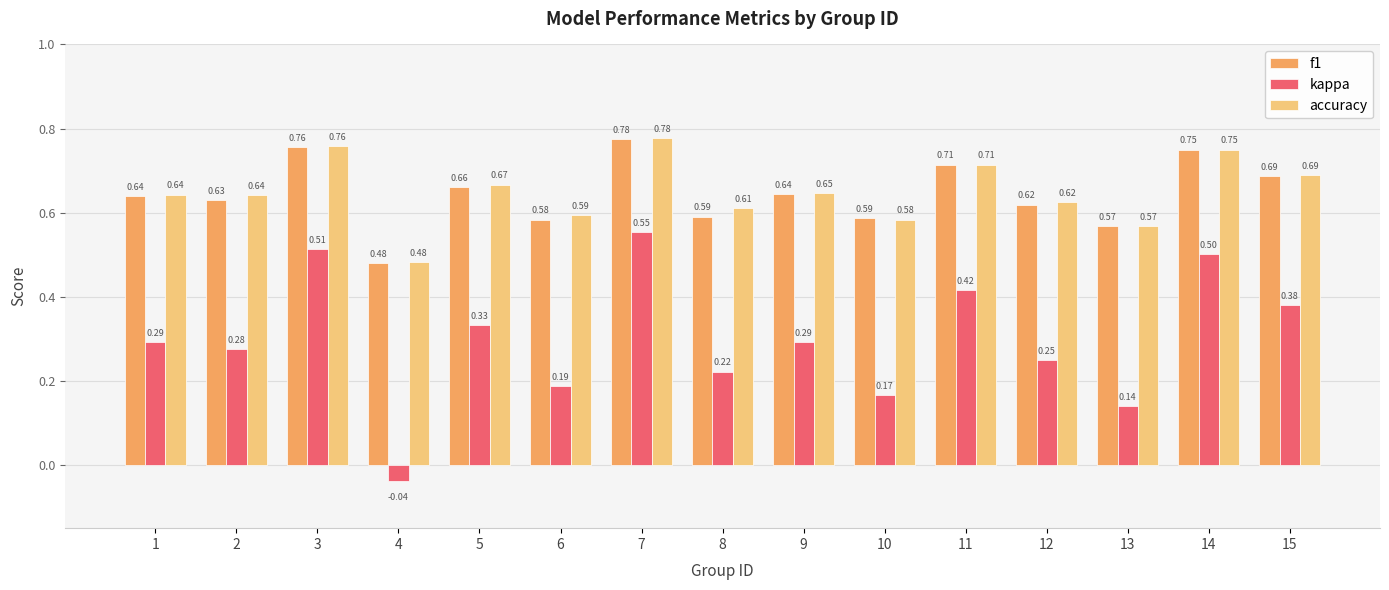

At how many categories does at least one series exceed 0?

15